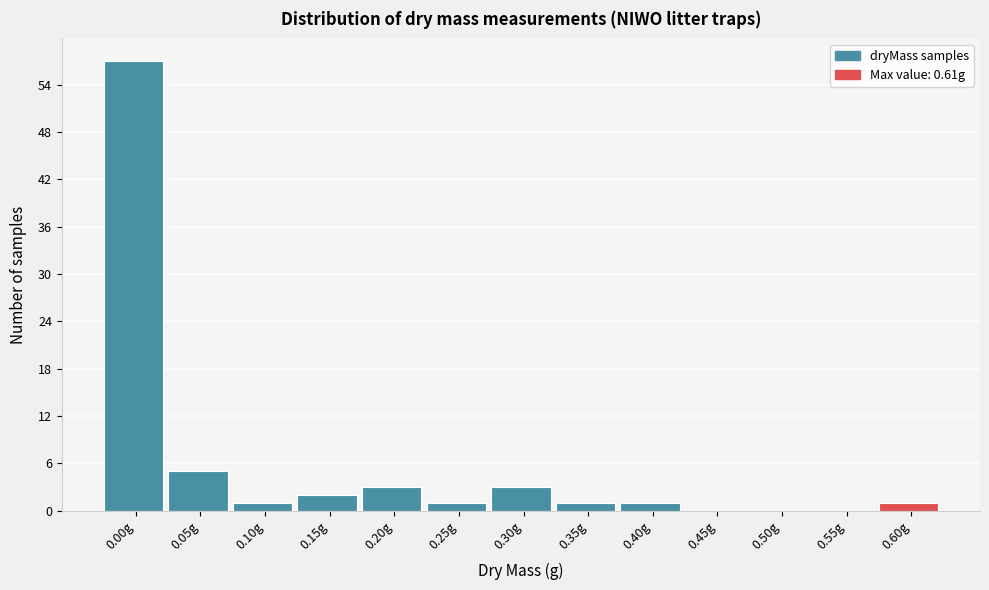

Reading right to left, extract all data points from this chart.

0.60g=1	0.55g=0	0.50g=0	0.45g=0	0.40g=1	0.35g=1	0.30g=3	0.25g=1	0.20g=3	0.15g=2	0.10g=1	0.05g=5	0.00g=57